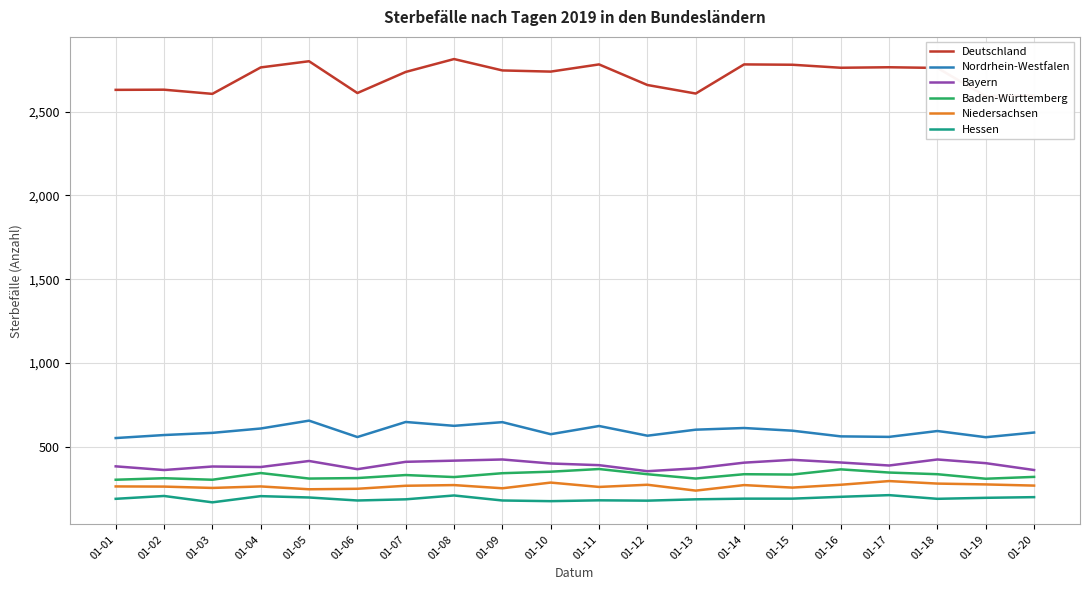

What is the difference between the second highest and second lowest values in the Bayern series?

63